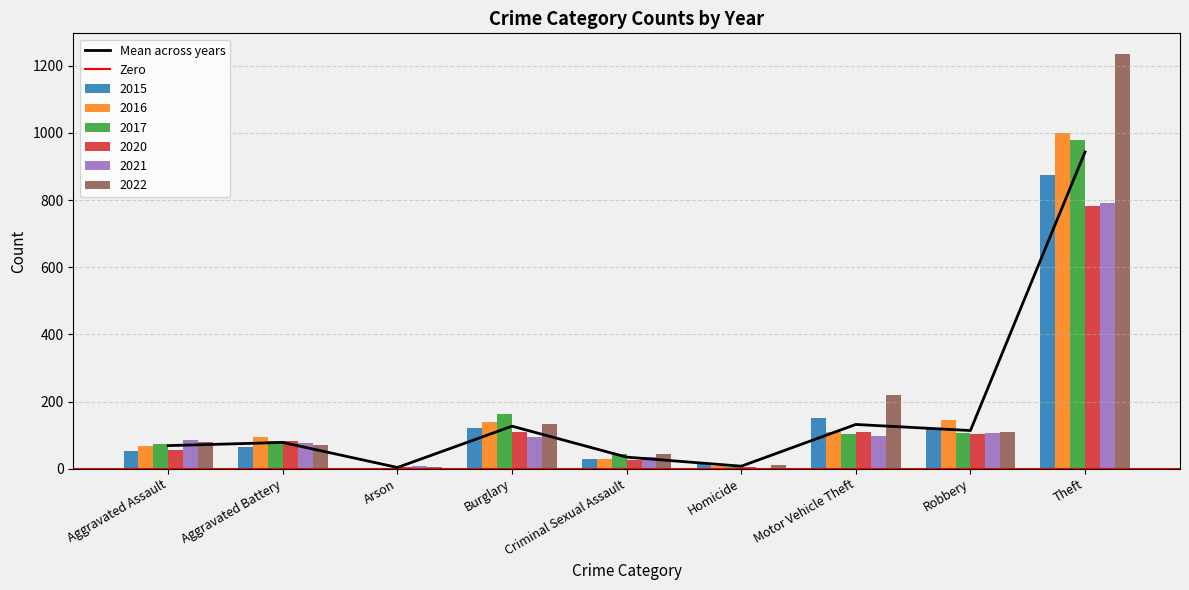

List the series in order of their peak value, highest first.

2022, 2016, 2017, 2015, 2021, 2020